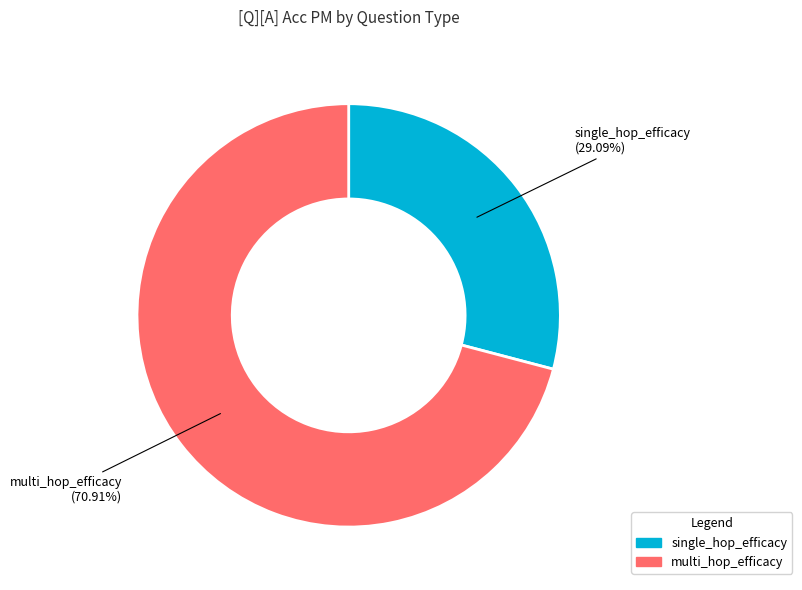

Rank the categories by value from highest to lowest.

multi_hop_efficacy, single_hop_efficacy